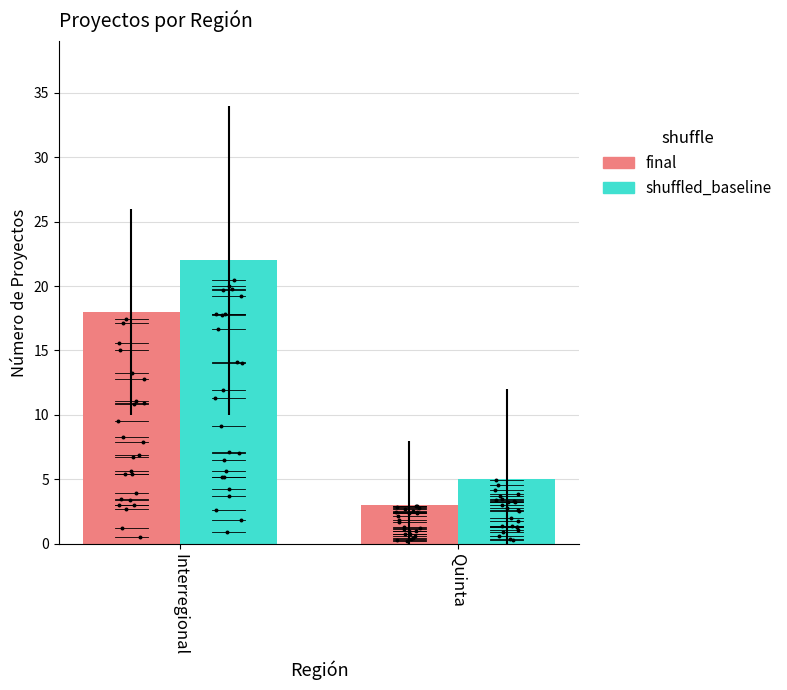

What is the total value across all series at Interregional?

40